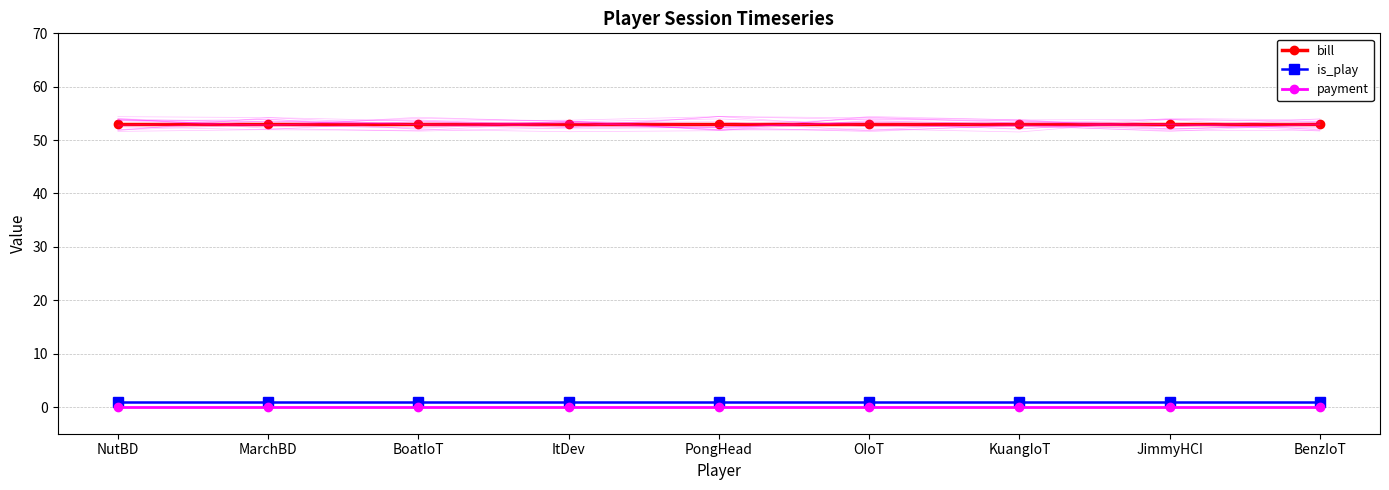

What is the spread (max minus min) of values at JimmyHCI?

53